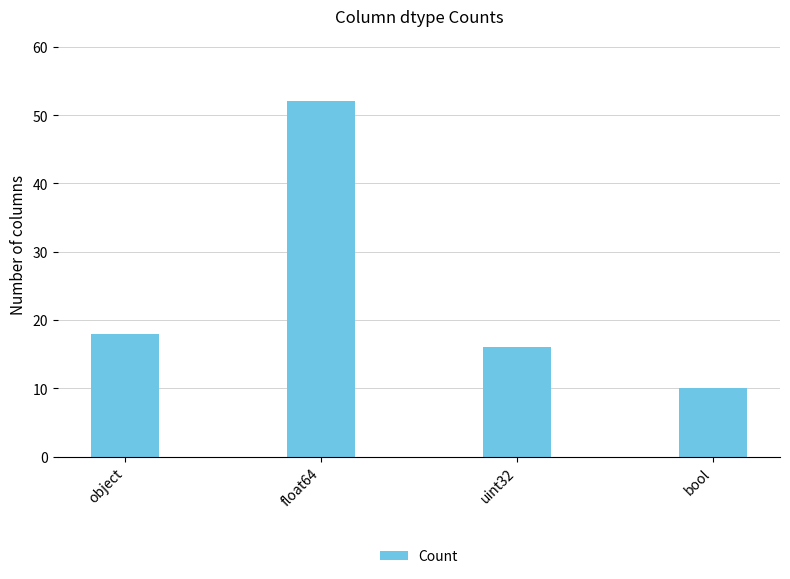

Are the bars grouped side by side (vs. stacked)?

No